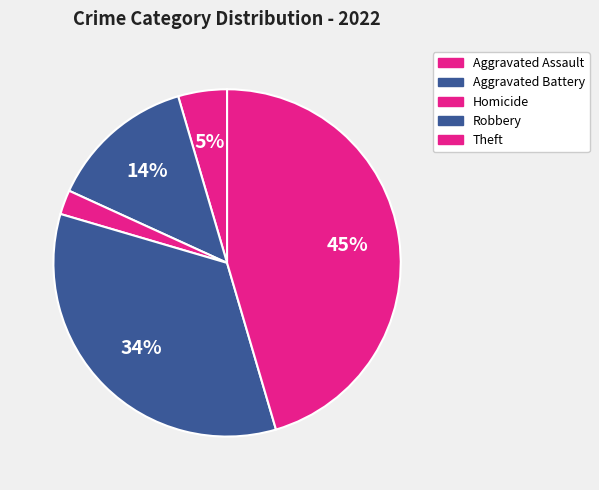

How many slices are in this pie chart?

5